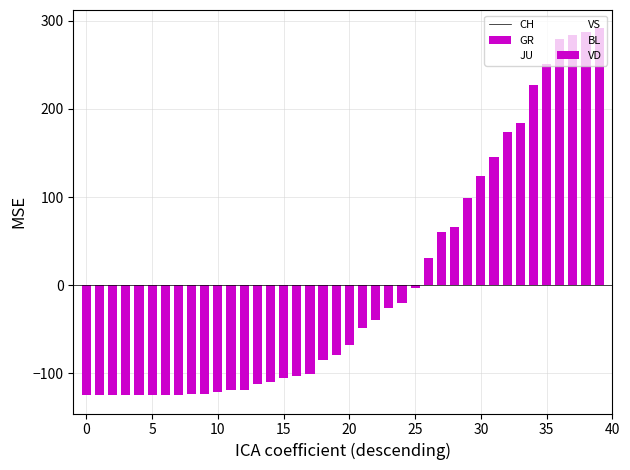

True or false: VS has a value of -8.2 at 0.

True